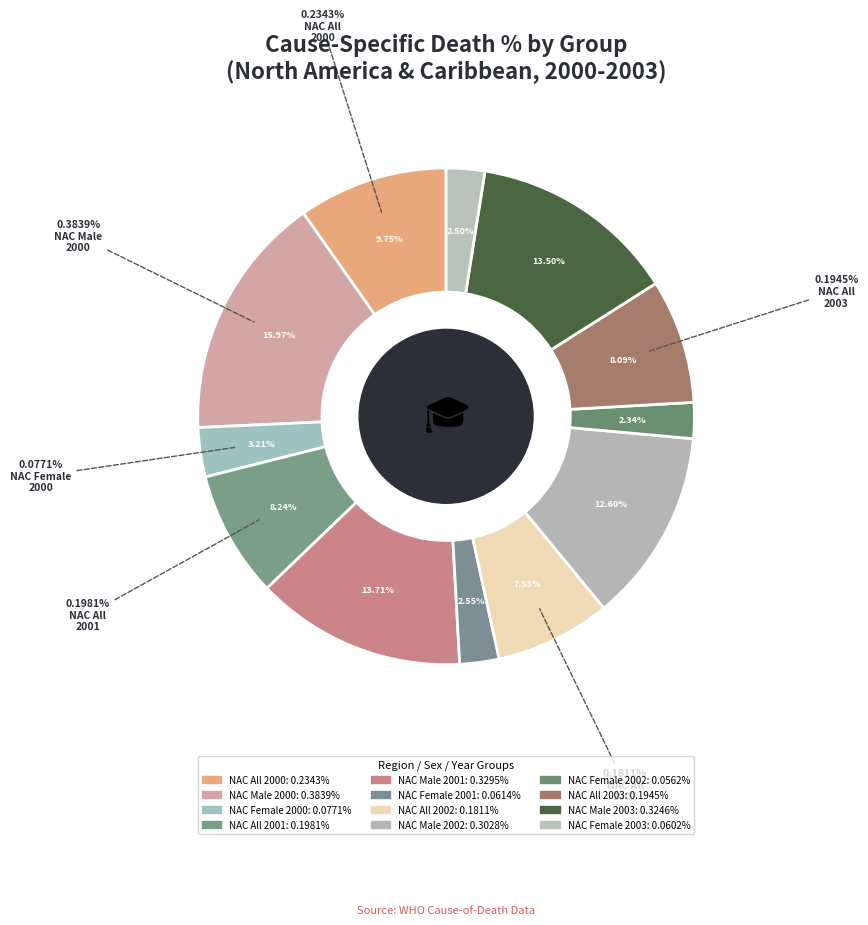

What portion of the pie excludes NAC-All-2000?

90.3%